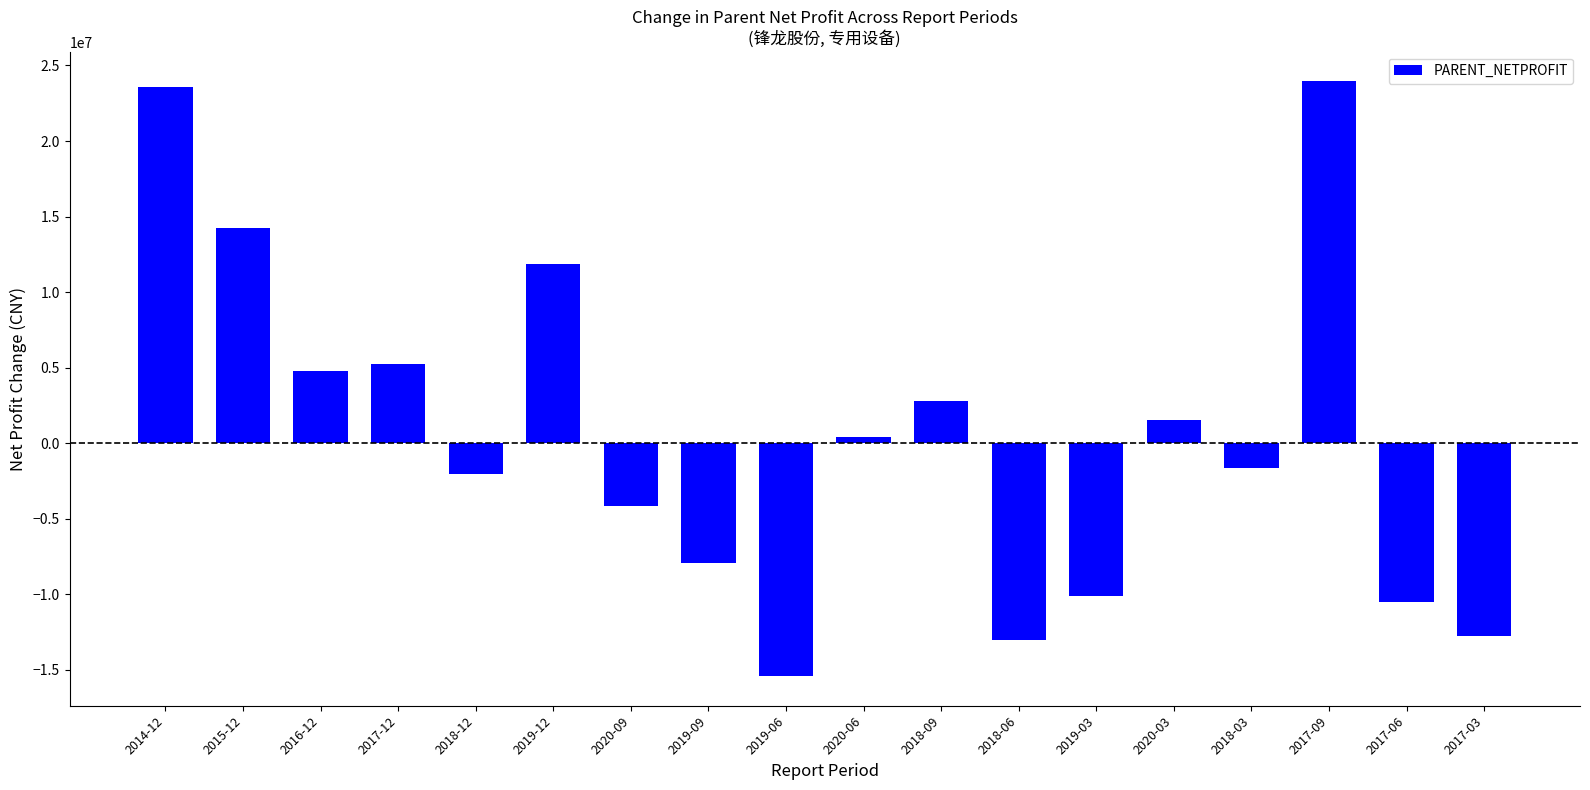

At which category does the chart reach its minimum across all series?

2019-06